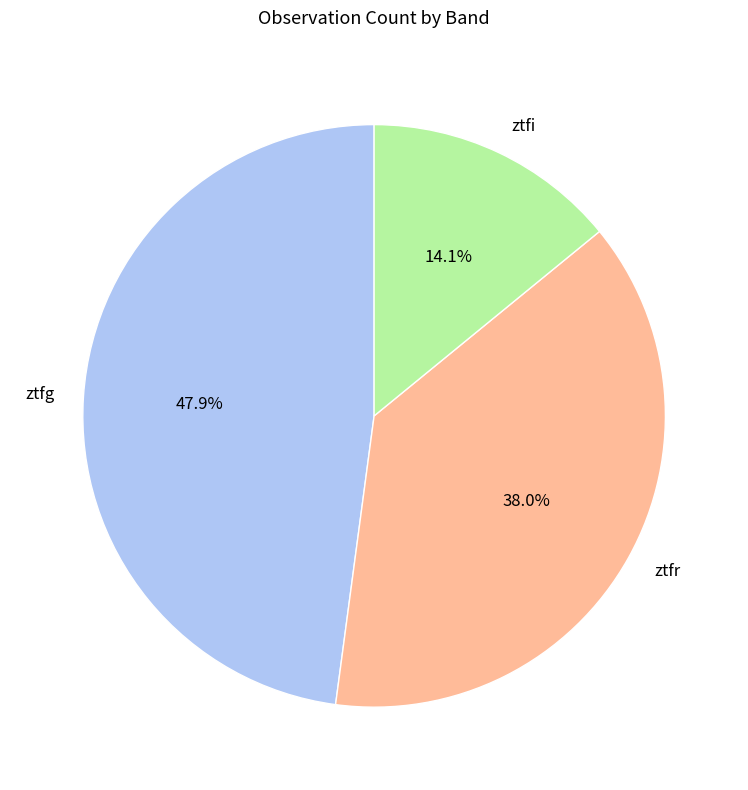

How many segments does this pie chart have?

3